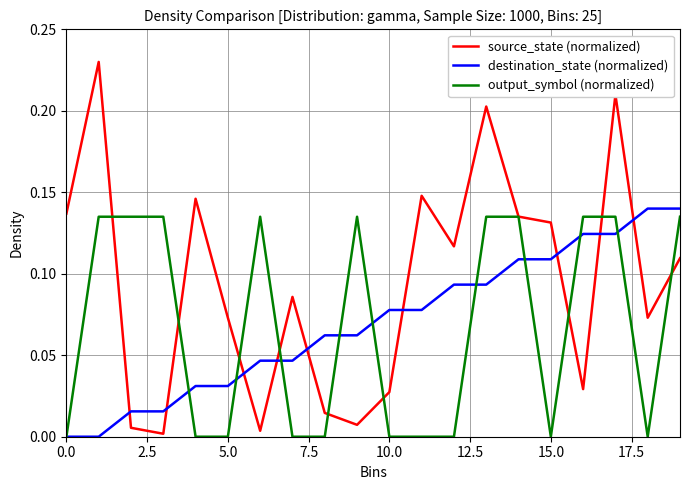

Which series has the widest spread of values?

source_state (normalized)